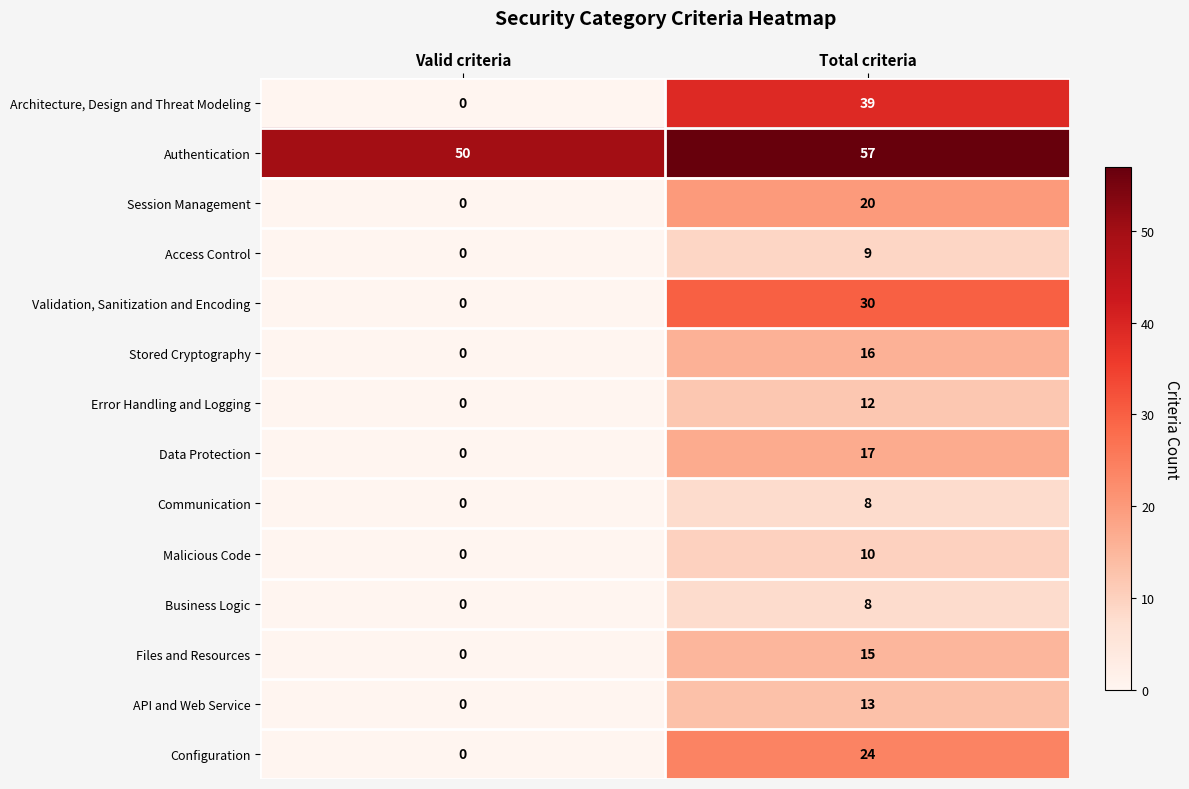

Where is Data Protection nearest to the value 8?

Valid criteria